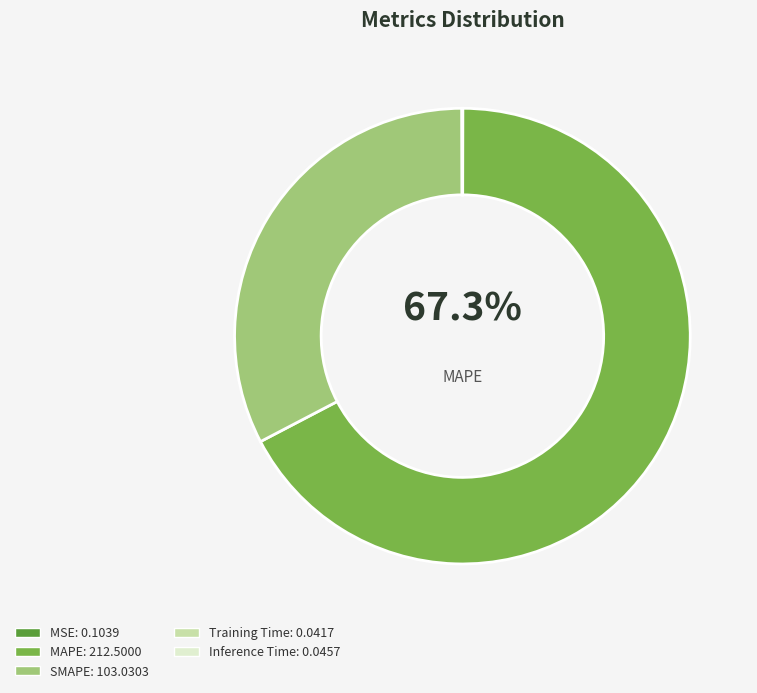

To the nearest percent, what is the difference between the SMAPE and Training Time slice percentages?

33%